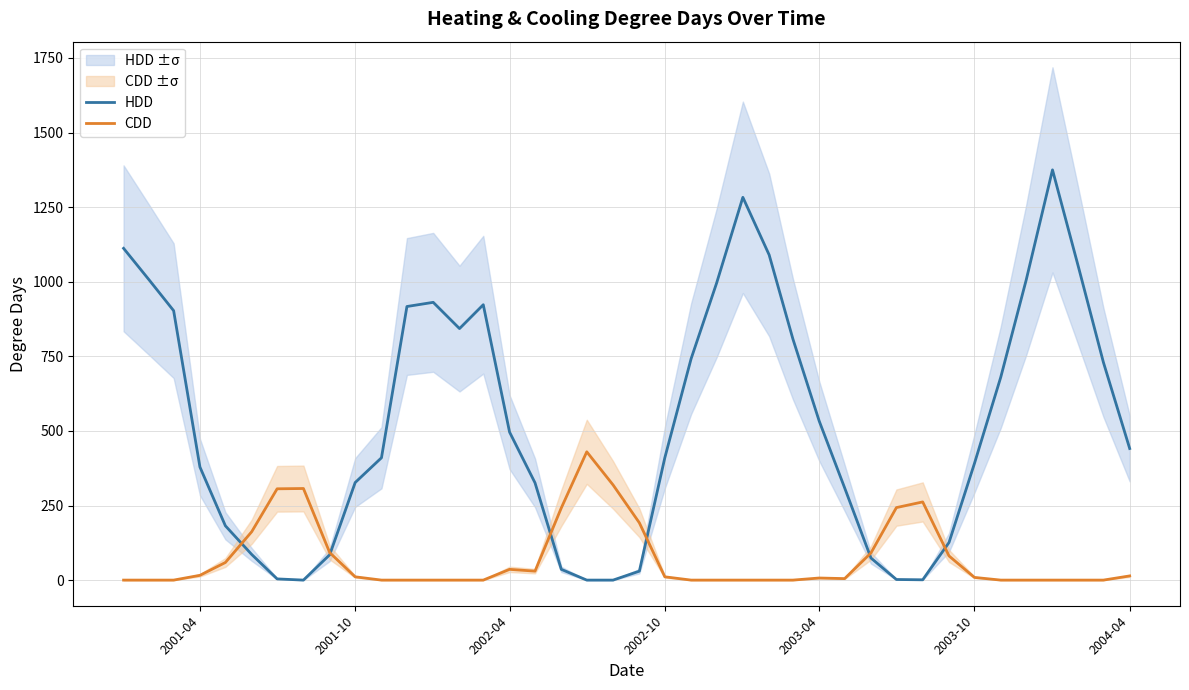

Reading left to right, list all the values displayed in this chart.

HDD: 1112	1003	903	379	182	86	4	0	85	327	410	917	931	843	923	496	326	36	0	0	30	410	742	995	1283	1090	808	533	309	74	2	1	126	391	680	1006	1375	1045	730	441
CDD: 0	0	0	16	59	162	306	307	92	11	0	0	0	0	0	36	30	242	430	319	192	11	0	0	0	0	0	7	5	91	243	262	81	9	0	0	0	0	0	14